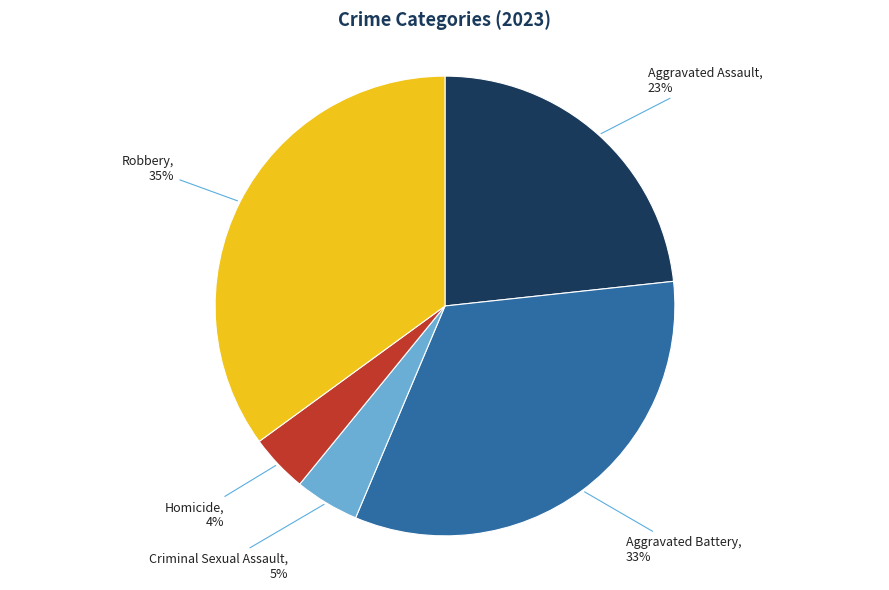

Is it true that Robbery is 35% of the pie?

True